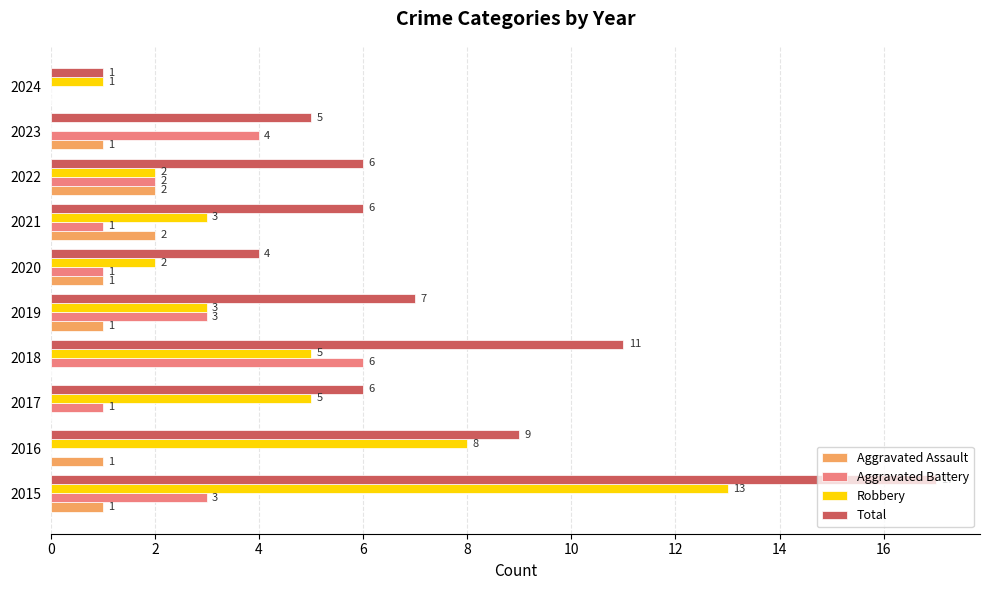

What is the sum of all Robbery values?

42